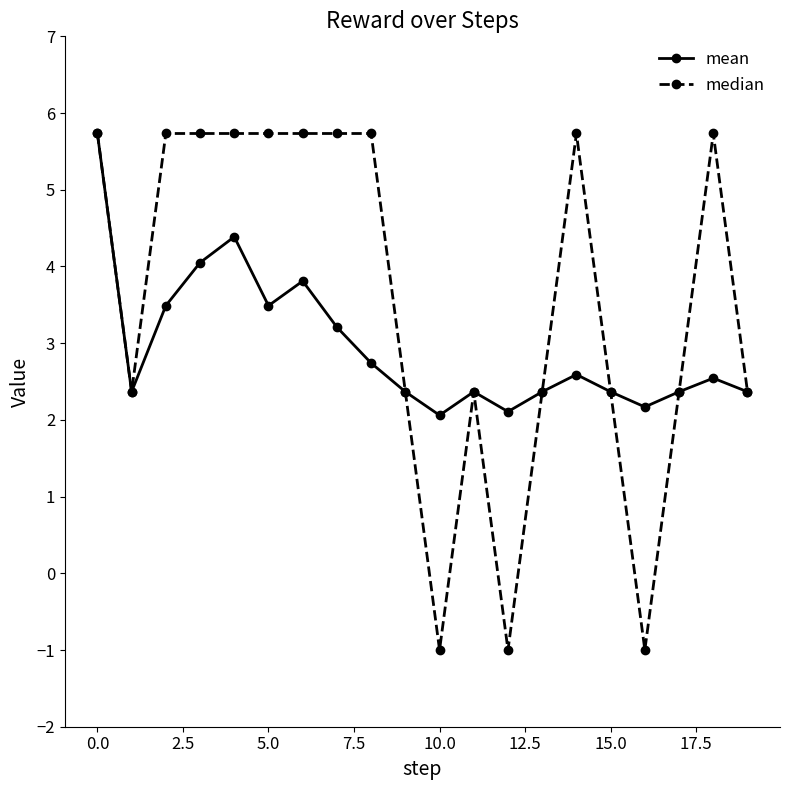

At how many categories does at least one series exceed 0?

20